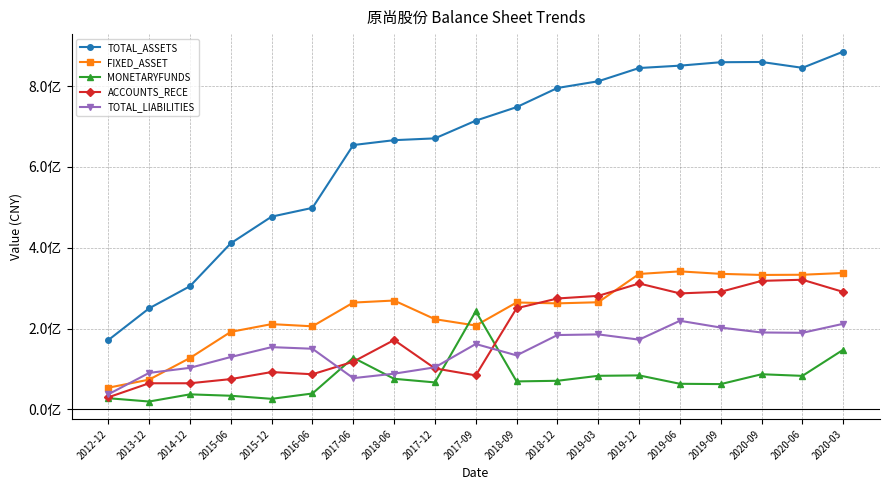

Which series has the largest range (max minus min)?

TOTAL_ASSETS